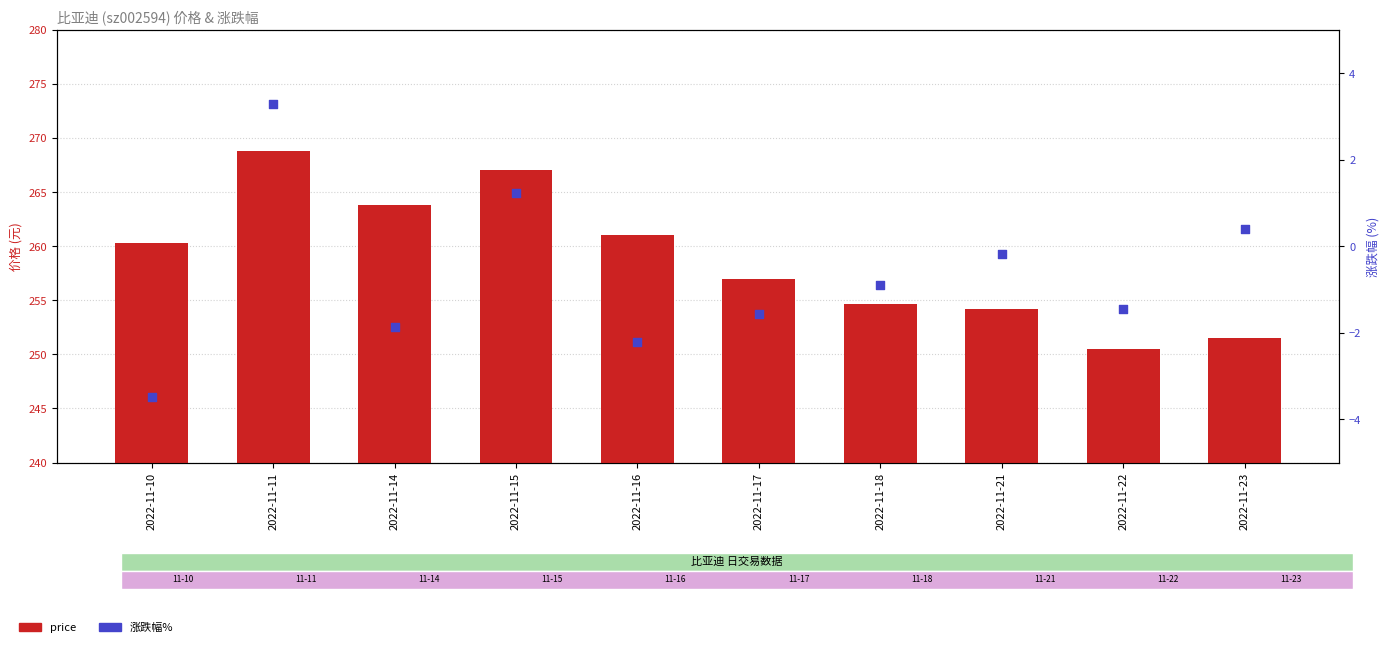

Which series reaches the minimum Y coordinate?

涨跌幅%